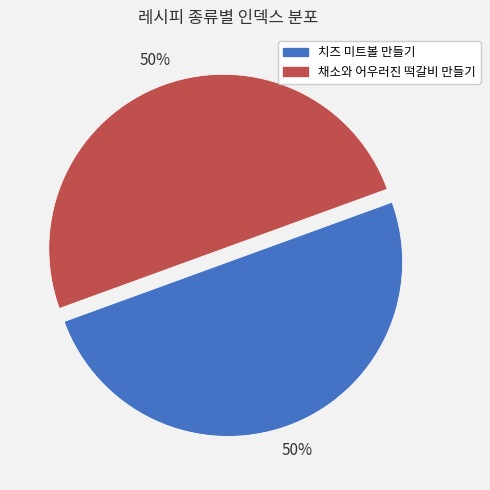

To the nearest percent, what is the combined percentage of 채소와 어우러진 떡갈비 만들기 and 치즈 미트볼 만들기?

100%